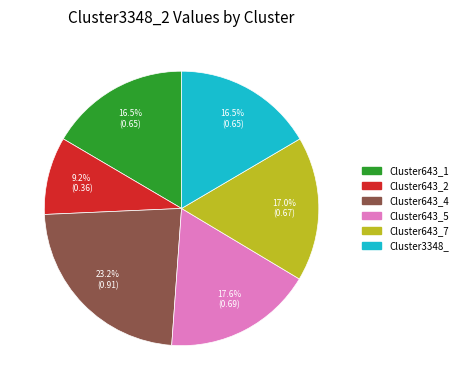

Is there any slice that represents more than half of the pie?

No